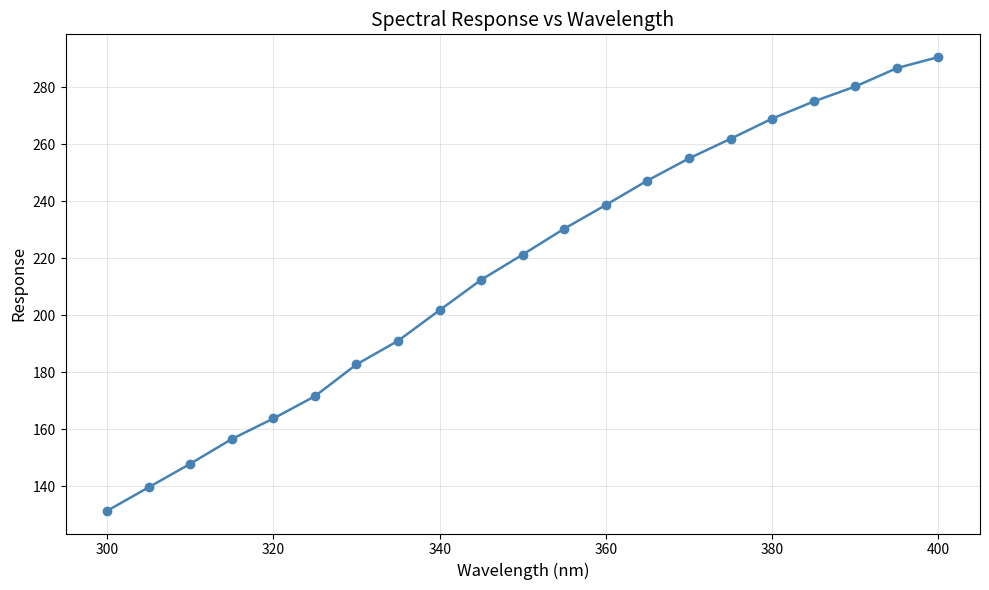

What is the value of the 20th point from the left?

286.8